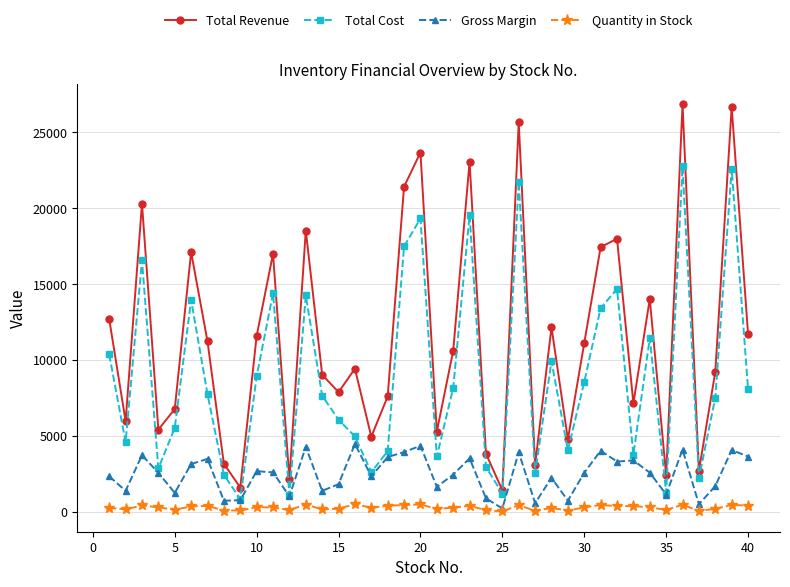

Count the number of data series in this chart.

4